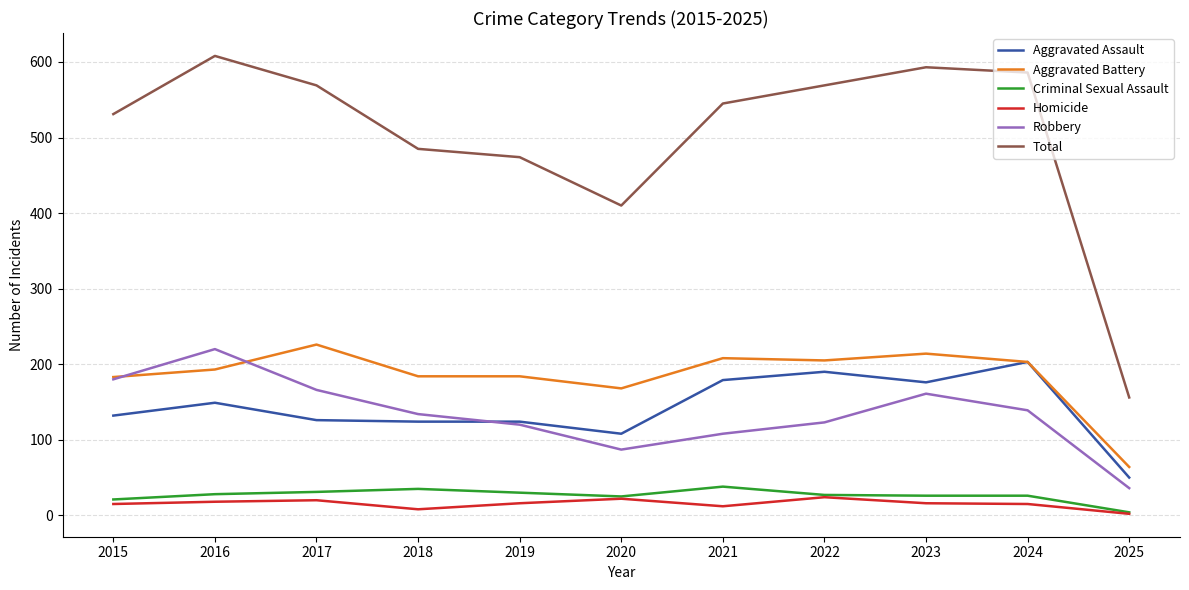

At which label does Aggravated Assault reach its minimum?

2025